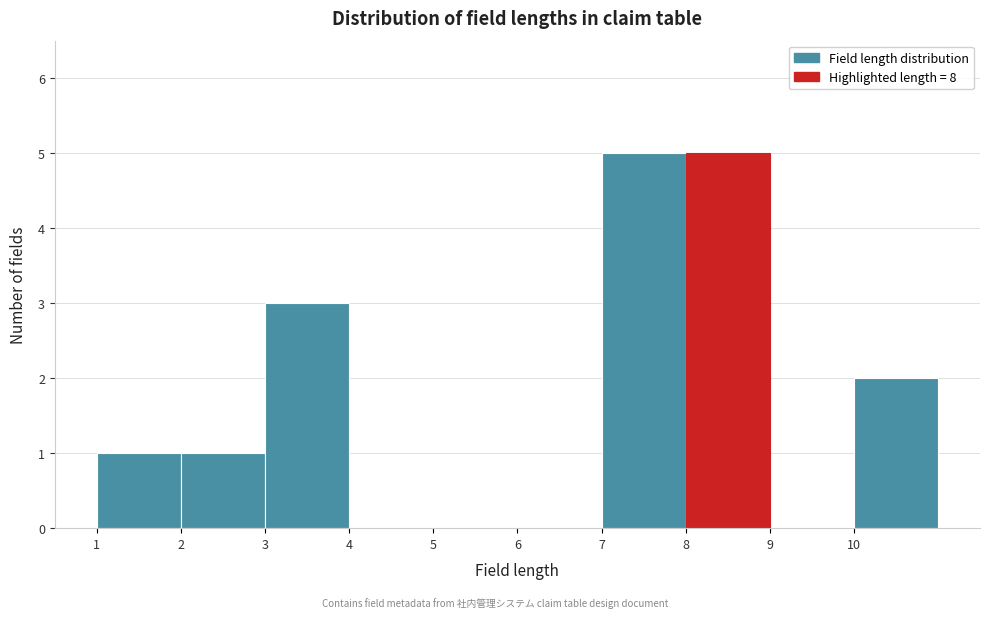

How tall is the bar that spans 10 to 11 on the x-axis? The values are not printed on the chart, so give them approximately, as read against the axis.

2